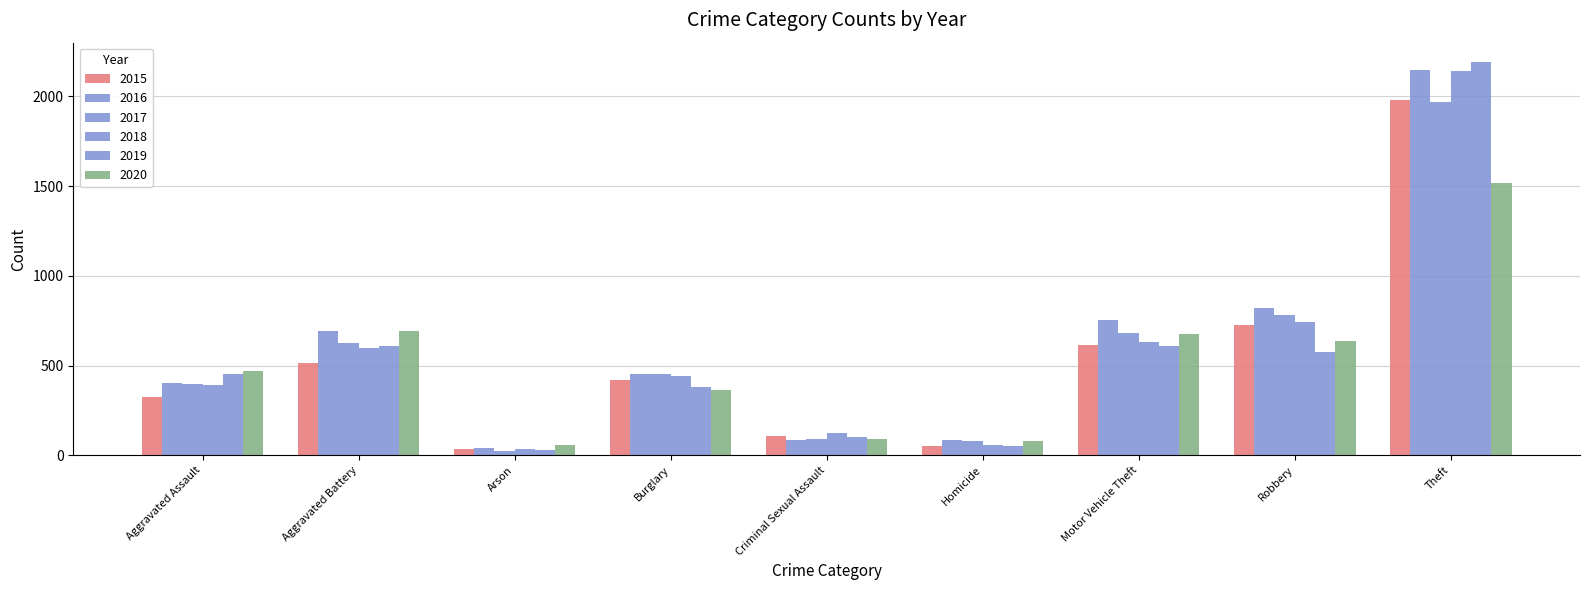

Between Aggravated Assault and Robbery, which series saw the biggest shift?

2016